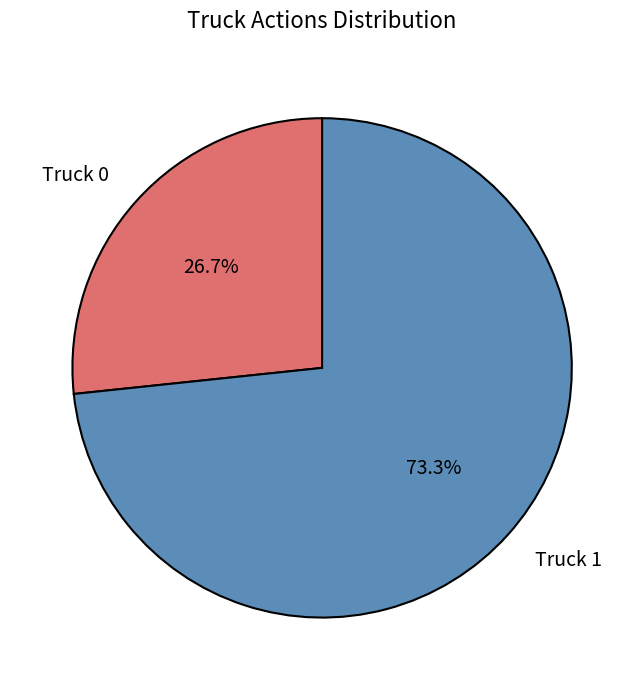

To the nearest percent, what is the average slice percentage?

50%